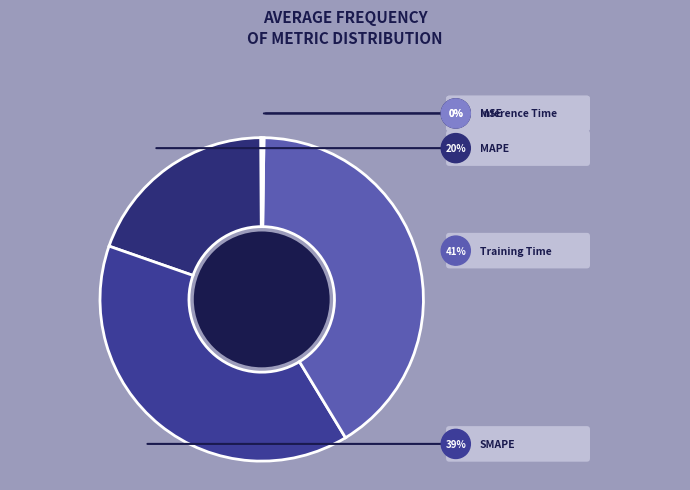

The MSE slice represents 1% of the pie. True or false?

False